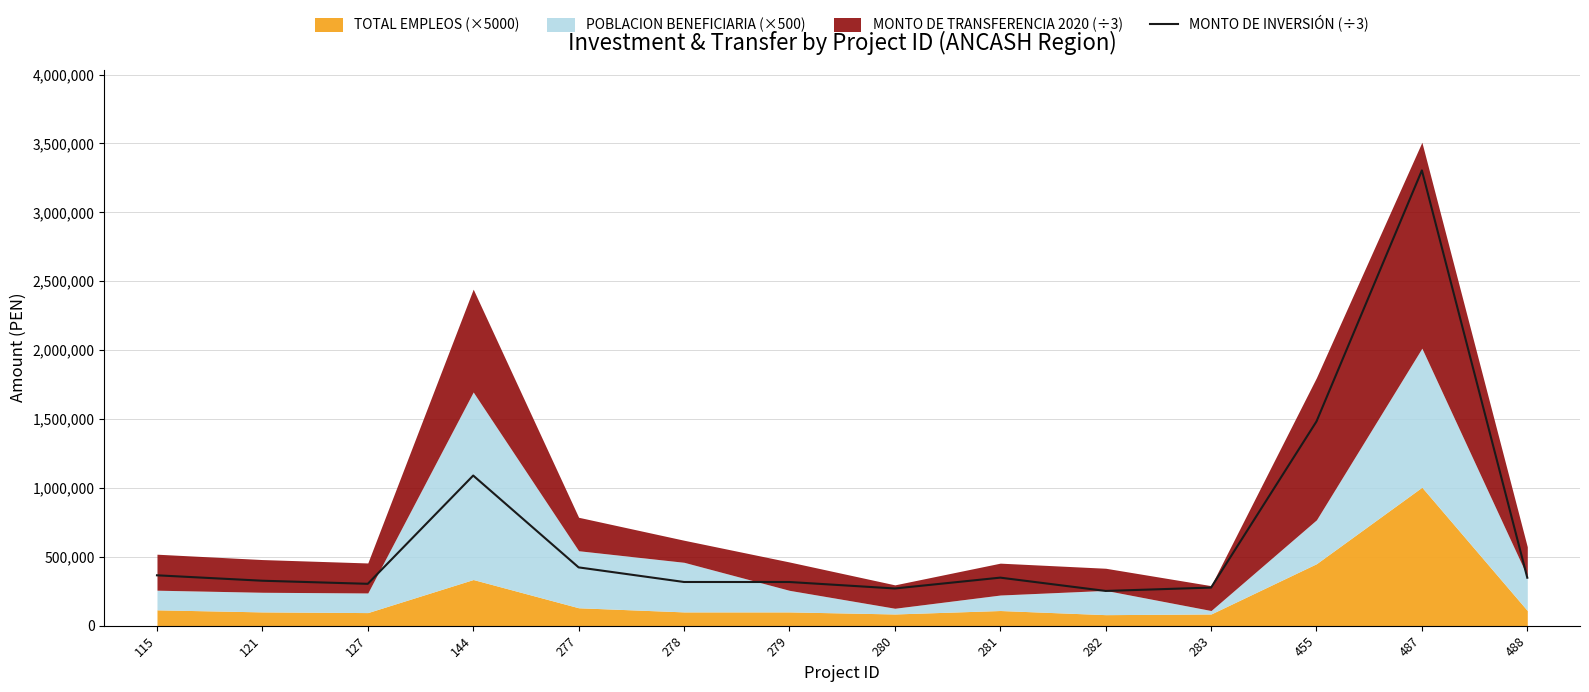

How many data points are less than 348155?

7